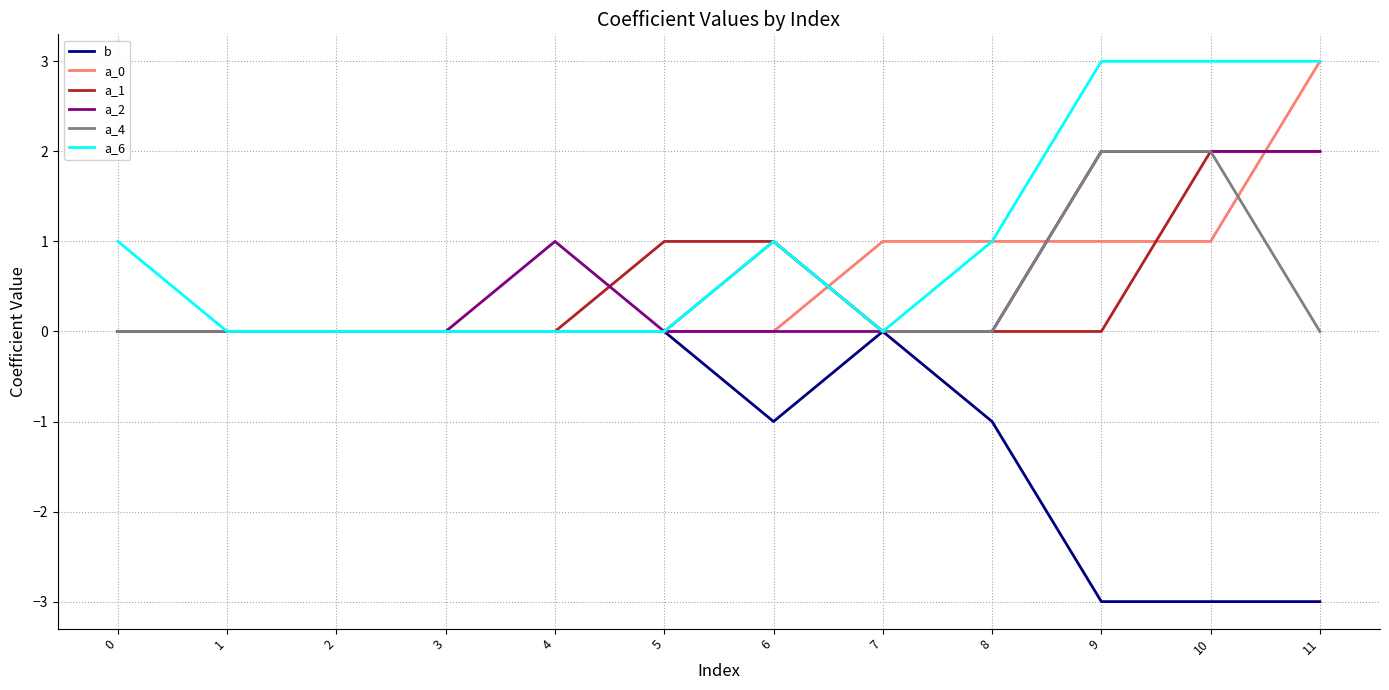

Does the chart have visible grid lines?

Yes